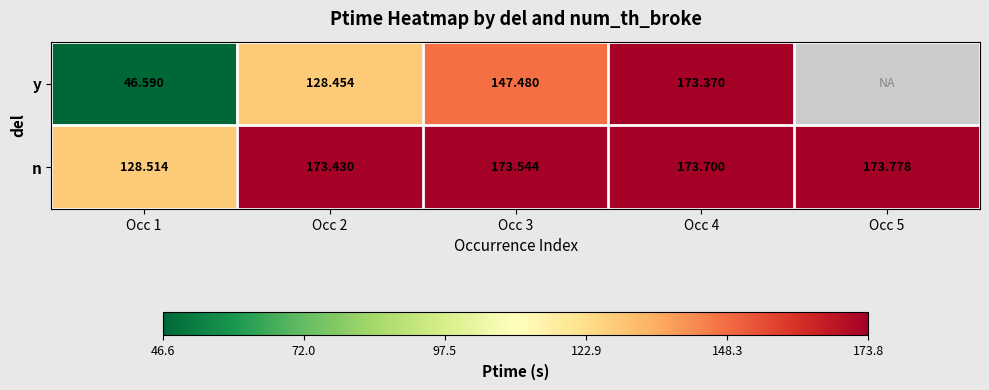

What is the sum of the n values at Occ 5 and Occ 3?

347.3